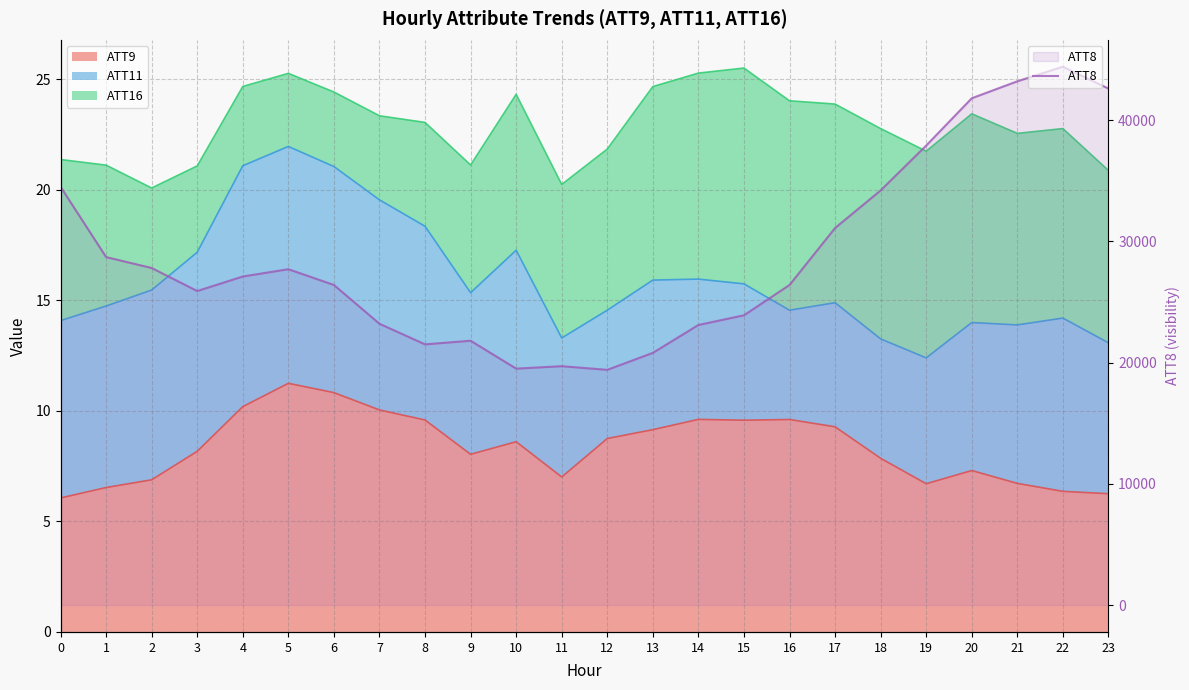

Reading left to right, extract all data points from this chart.

34500	28700	27800	25900	27100	27700	26400	23200	21500	21800	19500	19700	19400	20800	23100	23900	26400	31100	34200	37900	41800	43200	44400	42600